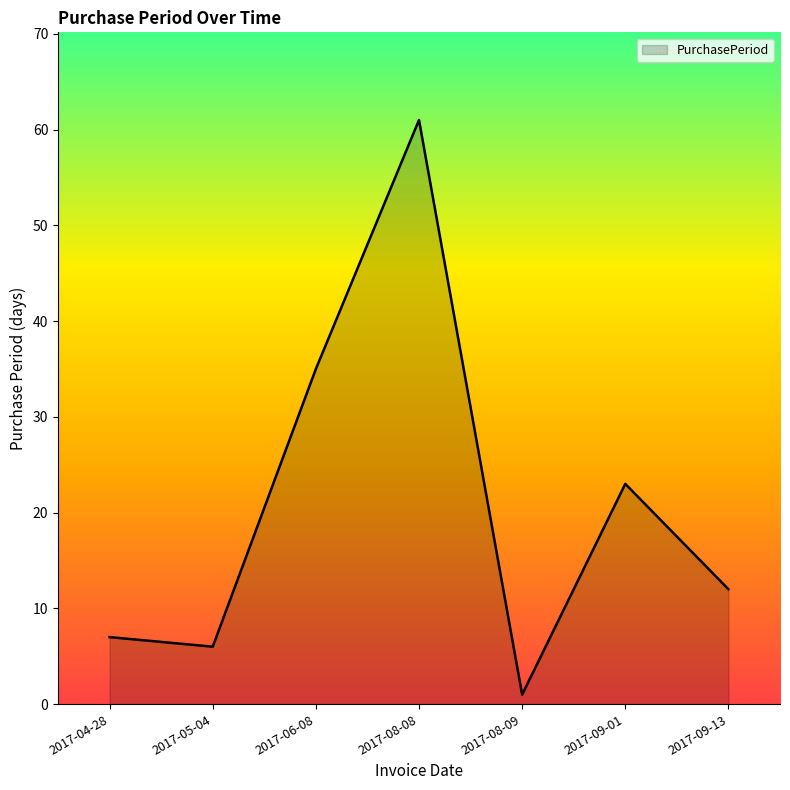

What is the sum of the values at 2017-08-08 and 2017-09-13?

73